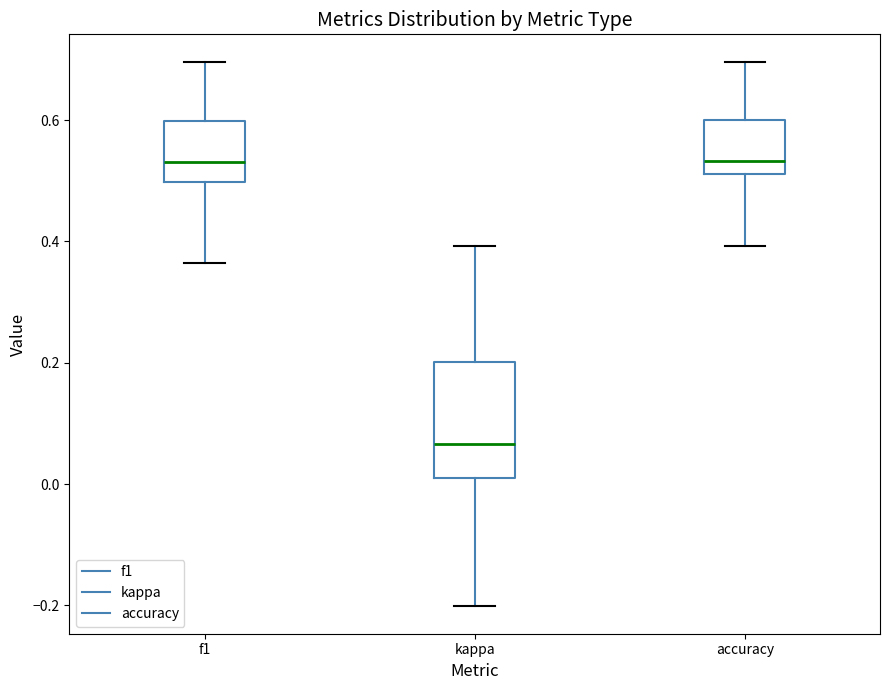

Where is the upper edge of the box for f1 on the y-axis? The values are not printed on the chart, so give them approximately, as read against the axis.

0.60